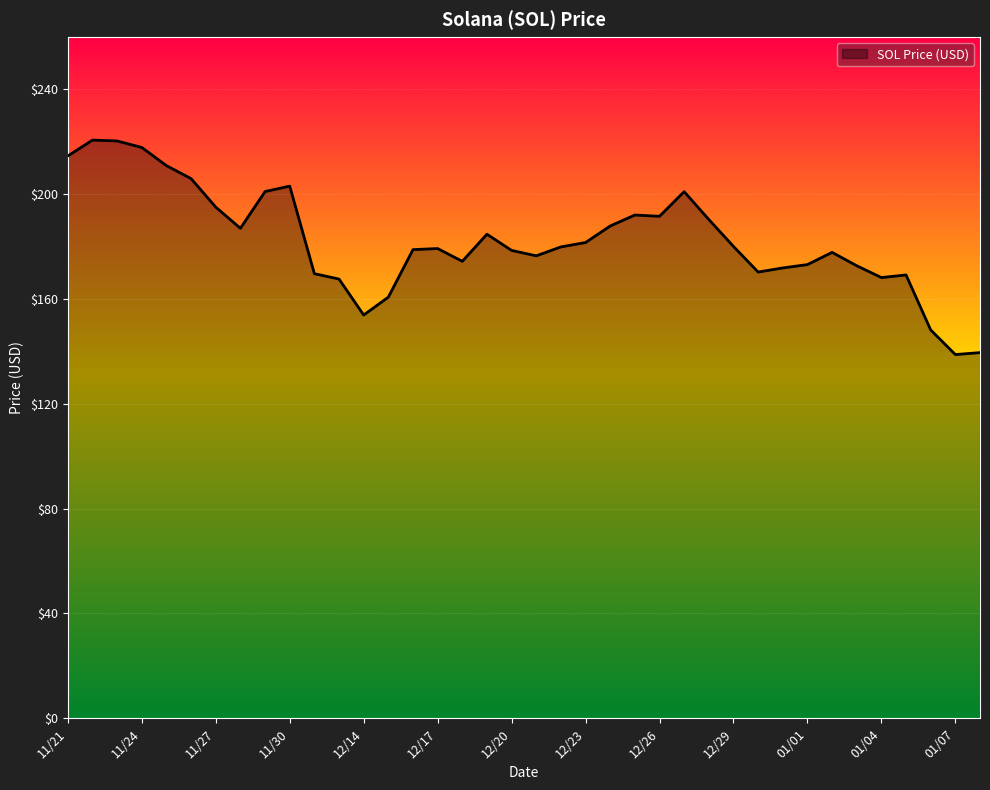

What is the minimum value shown in the chart?

138.8